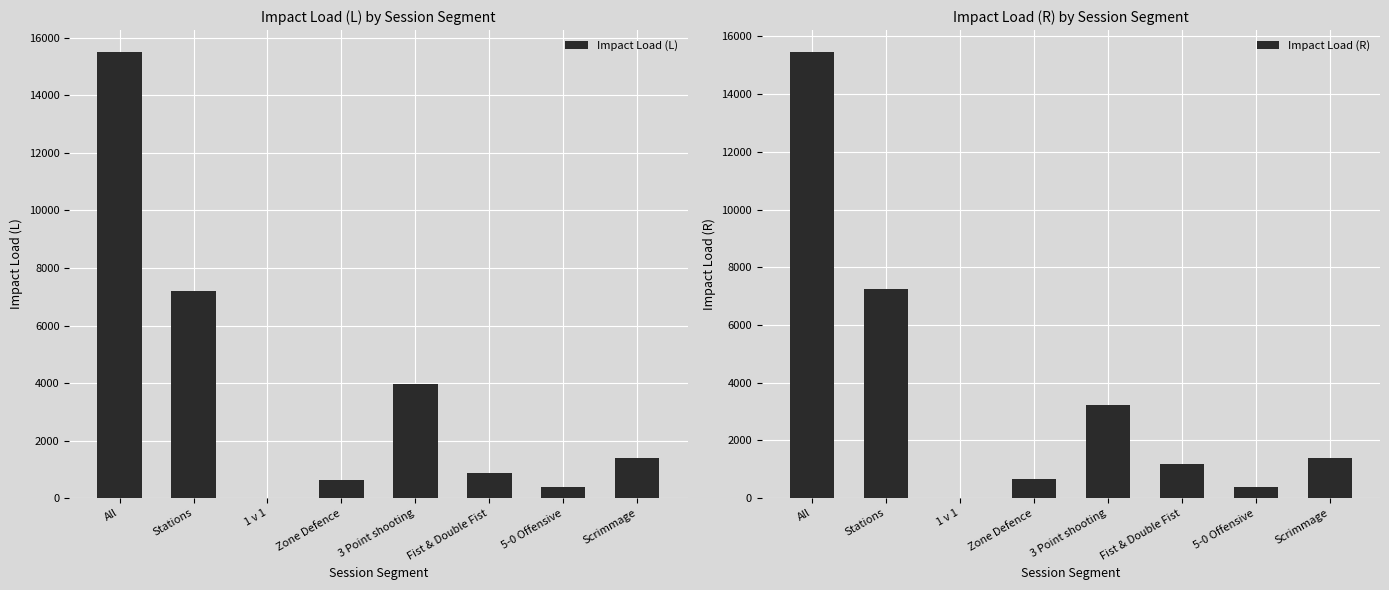

List the series in order of their overall mean, highest first.

Impact Load (L), Impact Load (R)